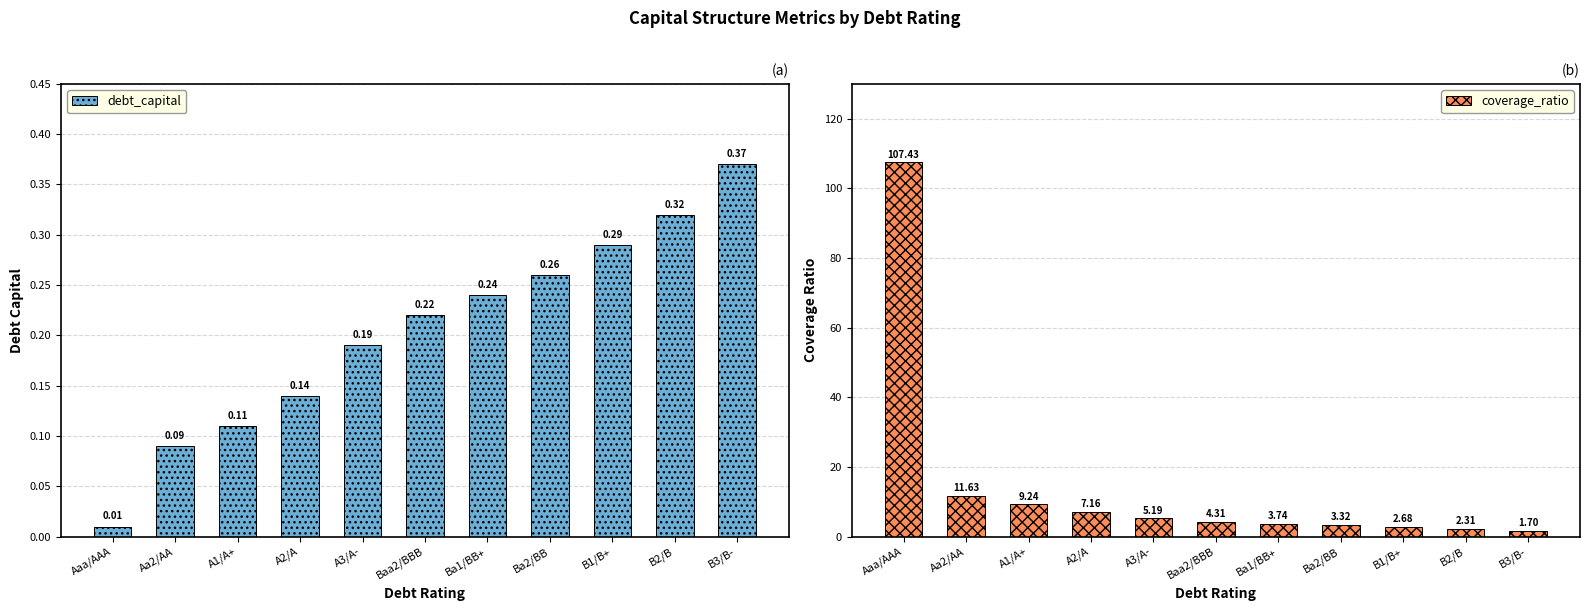

At which label does debt_capital reach its minimum?

Aaa/AAA